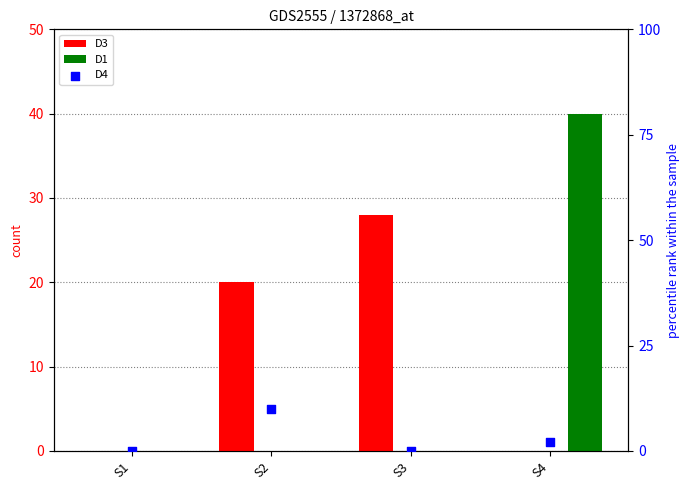

What are all the series names shown in the legend?

D3, D1, D4